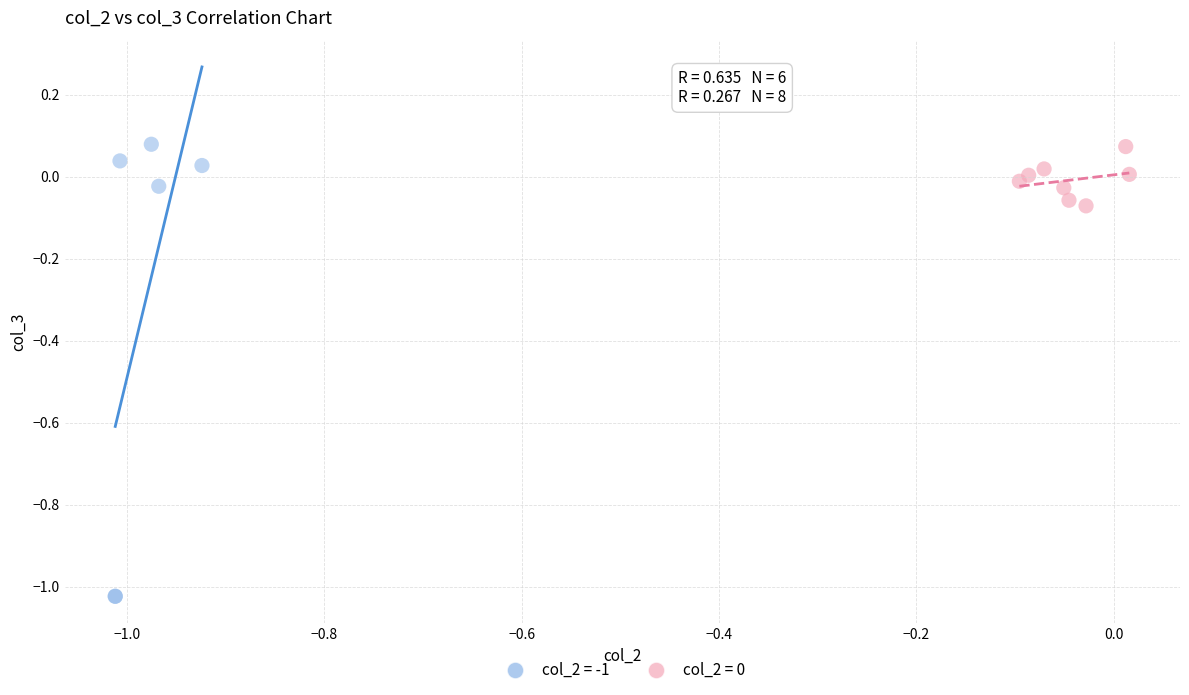

Which series reaches the minimum Y coordinate?

col_2 = -1